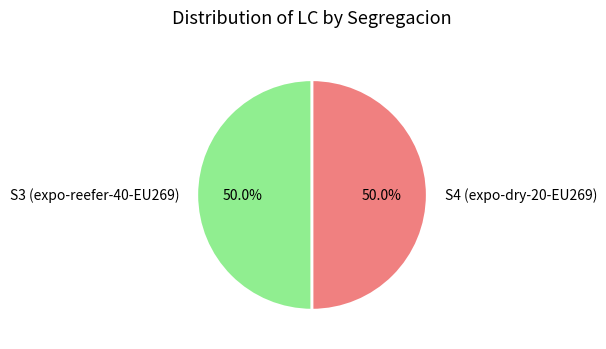

Is the sum of S4 (expo-dry-20-EU269) and S3 (expo-reefer-40-EU269) greater than half?

Yes